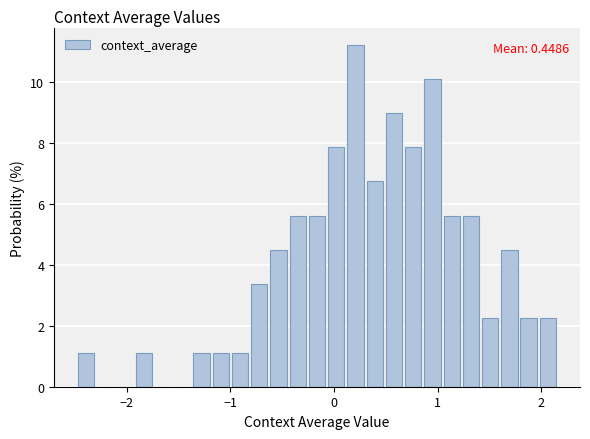

Read against the x-axis, roughly where is the centre of the tallest bar?

0.2